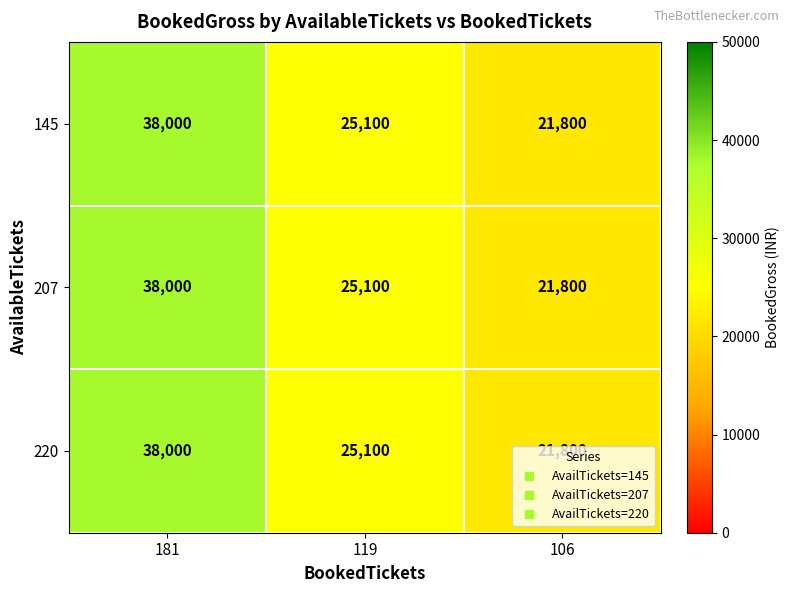

True or false: 220 has a value of 8677 at 106.

False